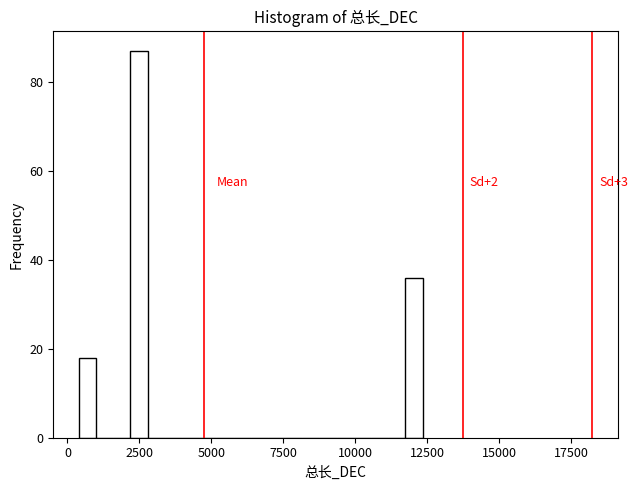

Read against the x-axis, roughly where is the centre of the tallest bar?

2500